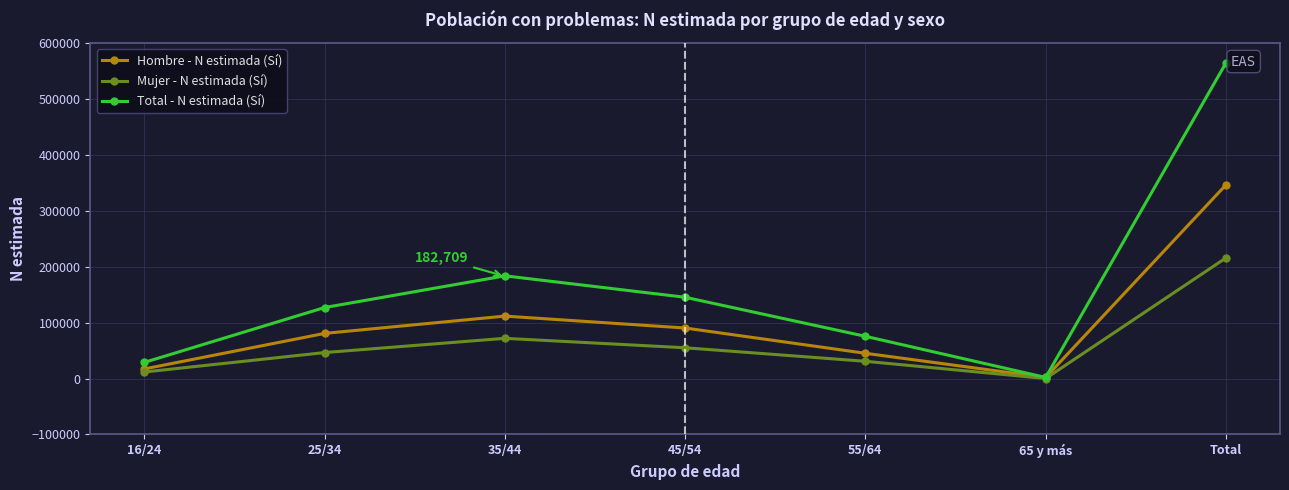

Where is Hombre - N estimada (Sí) nearest to the value 173965?

35/44